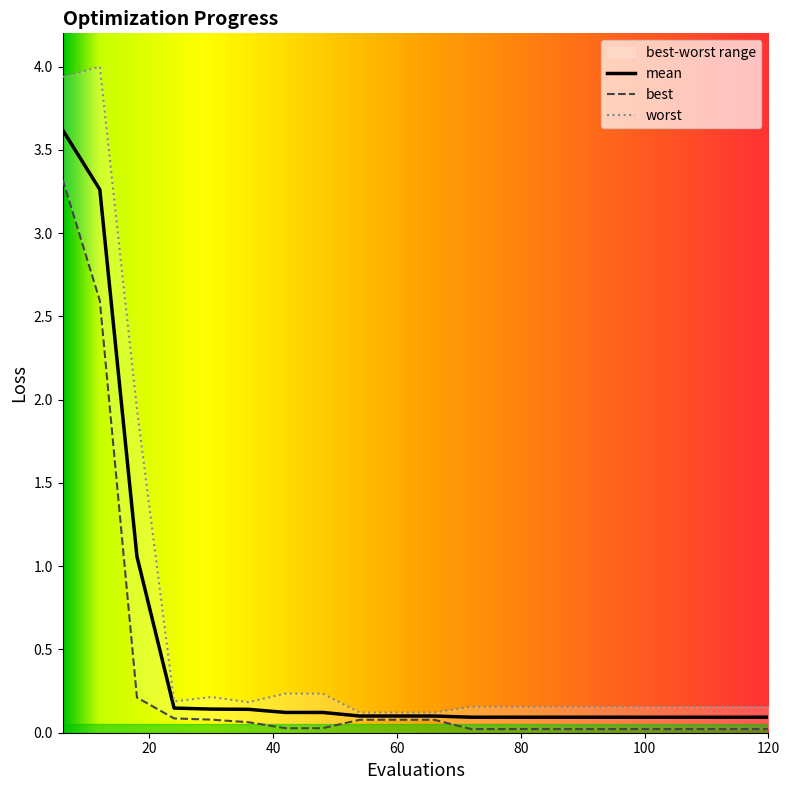

Which has a higher value, 120 or 30?

30